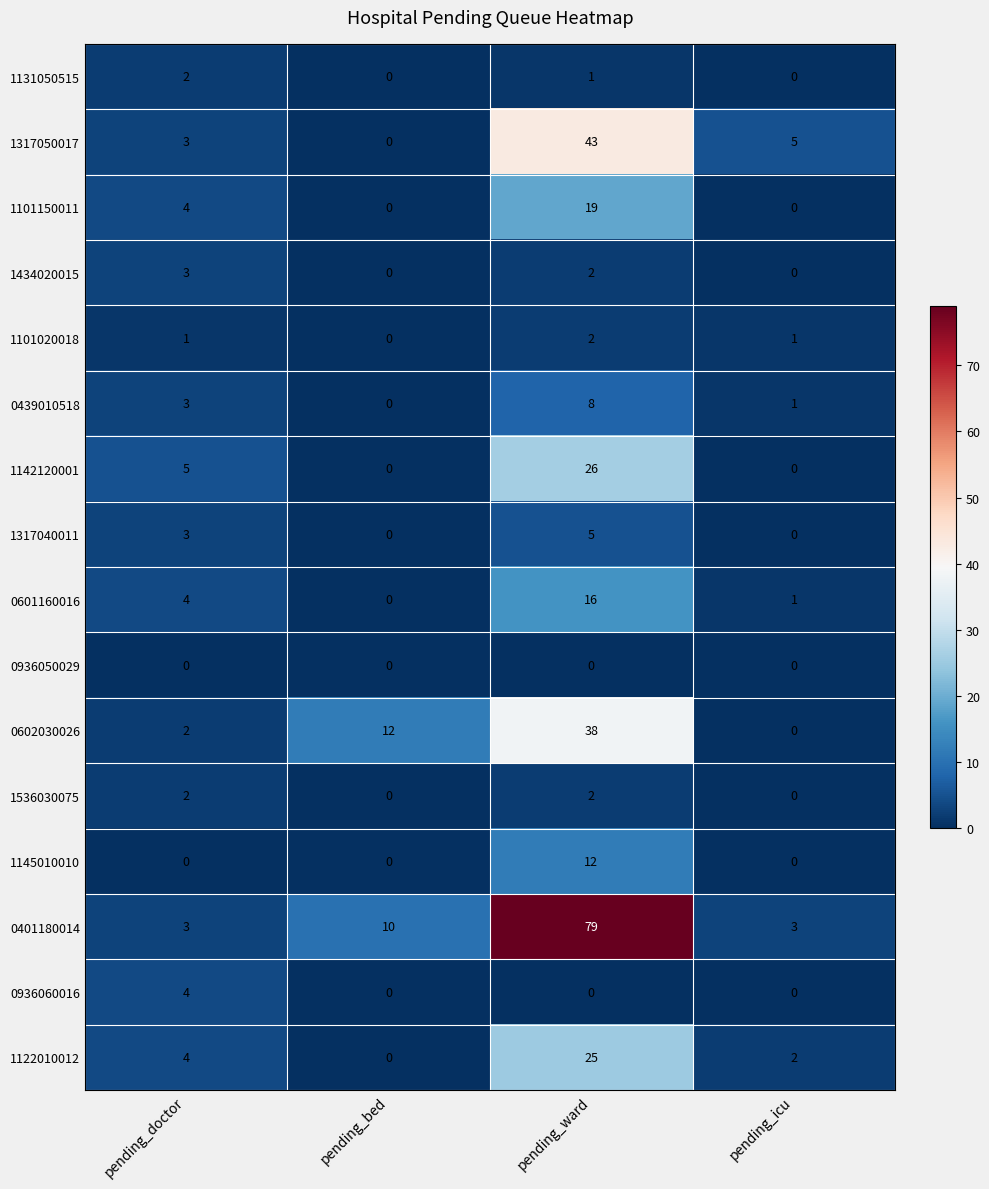

Which series changed the most between pending_bed and pending_icu?

0602030026